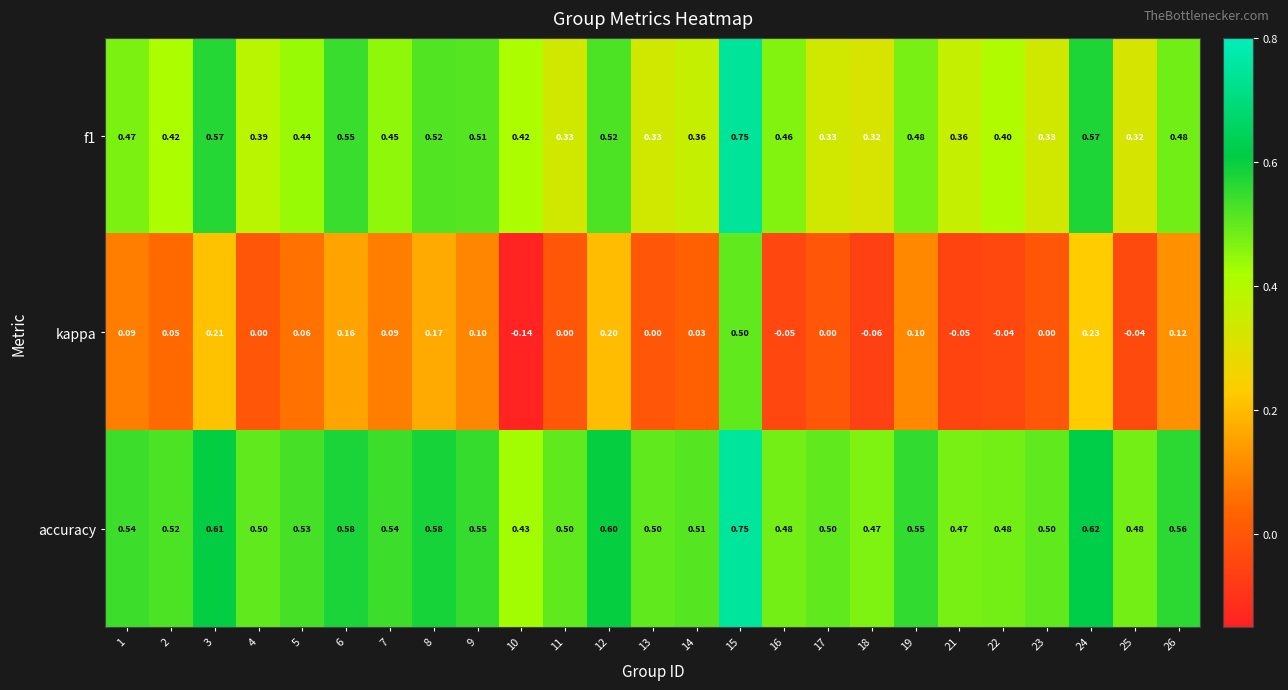

Which series has the largest range (max minus min)?

kappa